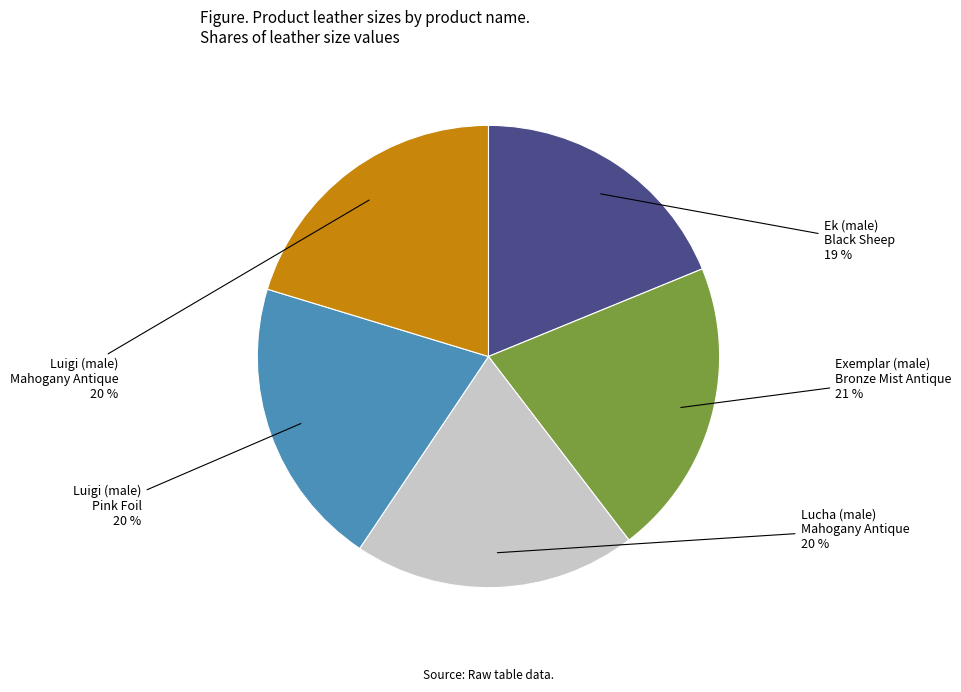

Is the sum of Ek (male) Black Sheep and Exemplar (male) Bronze Mist Antique greater than half?

No